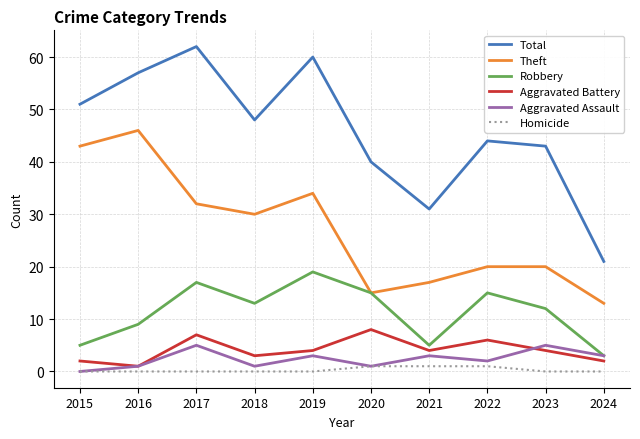

Does the chart display data point markers on the line(s)?

No